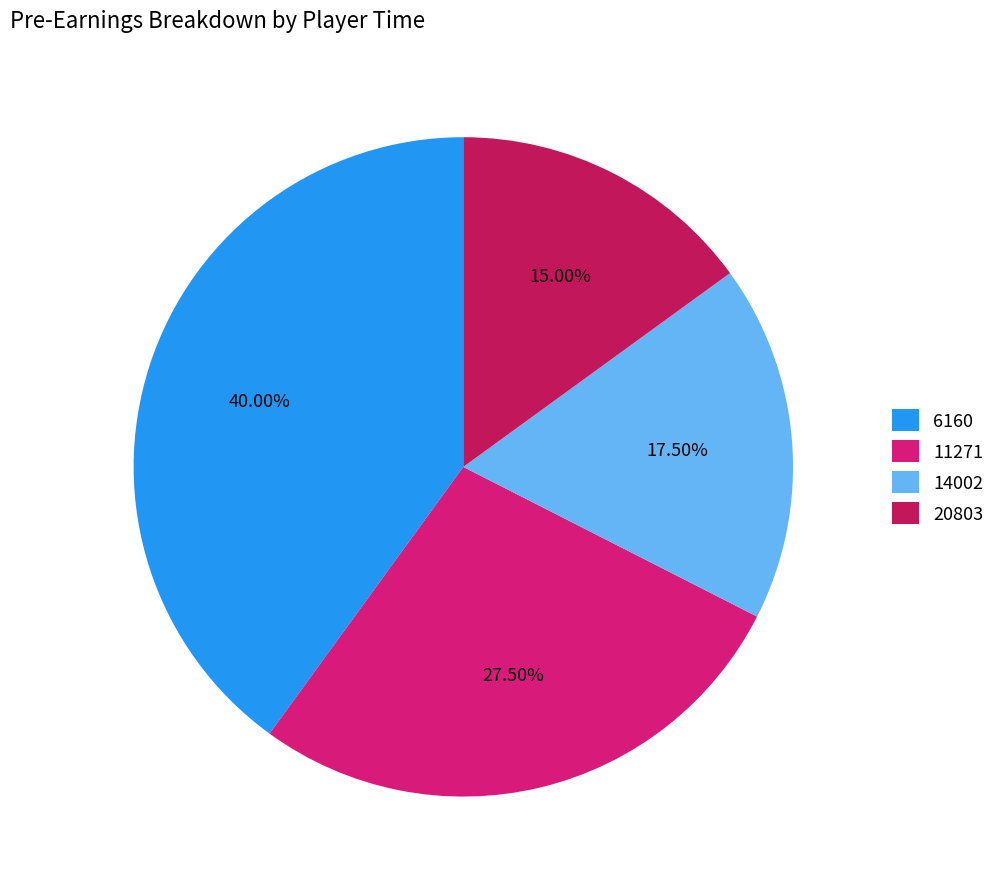

To the nearest percent, what is the combined percentage of 6160 and 14002?

58%